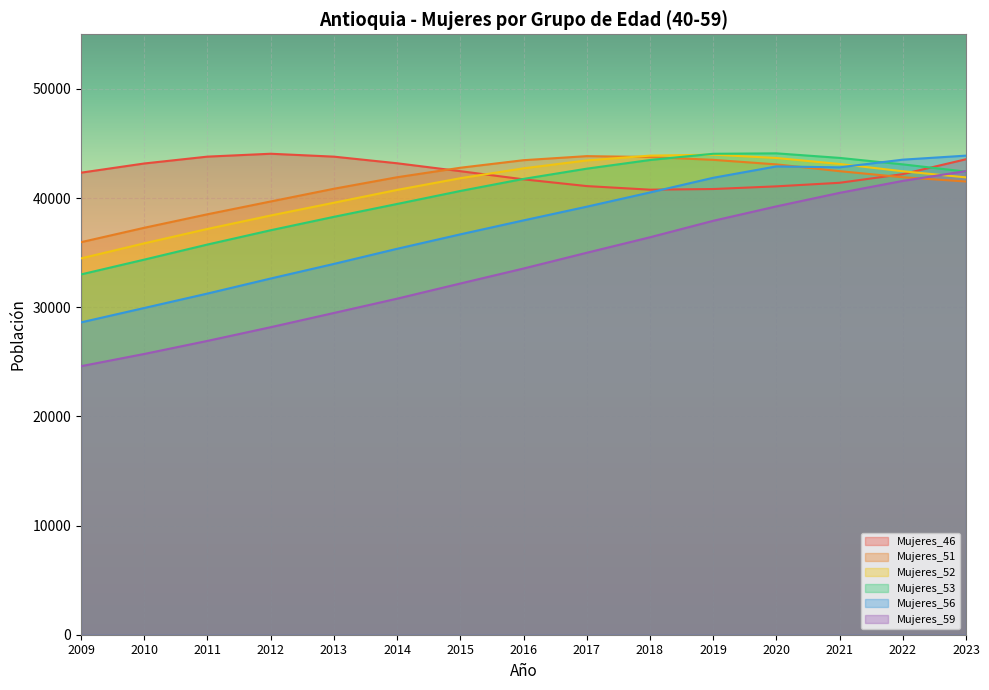

How many data points in Mujeres_53 are less than 41753?

7